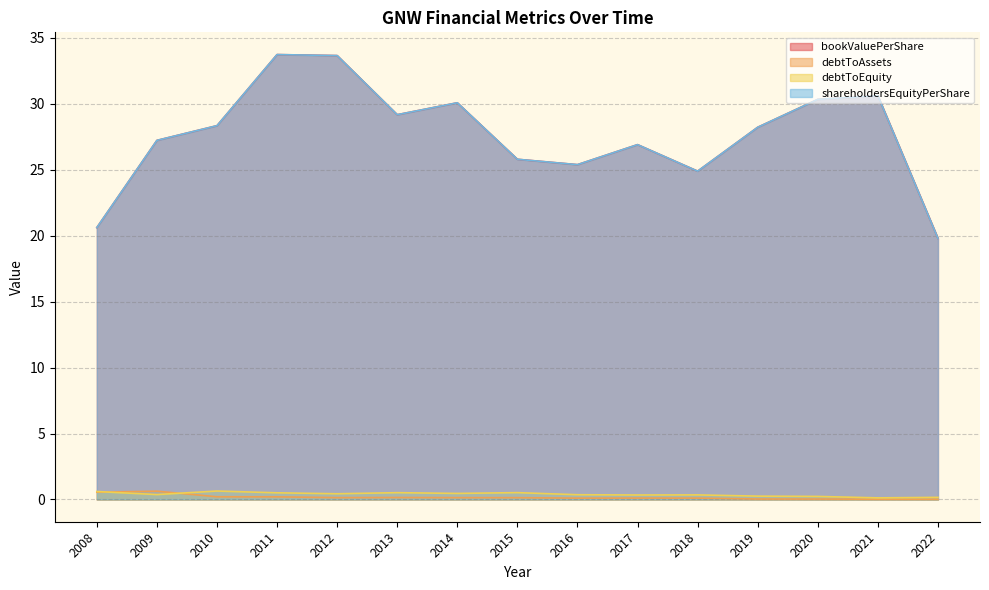

In shareholdersEquityPerShare, how many points are higher than both neighbors (excluding endpoints)?

4